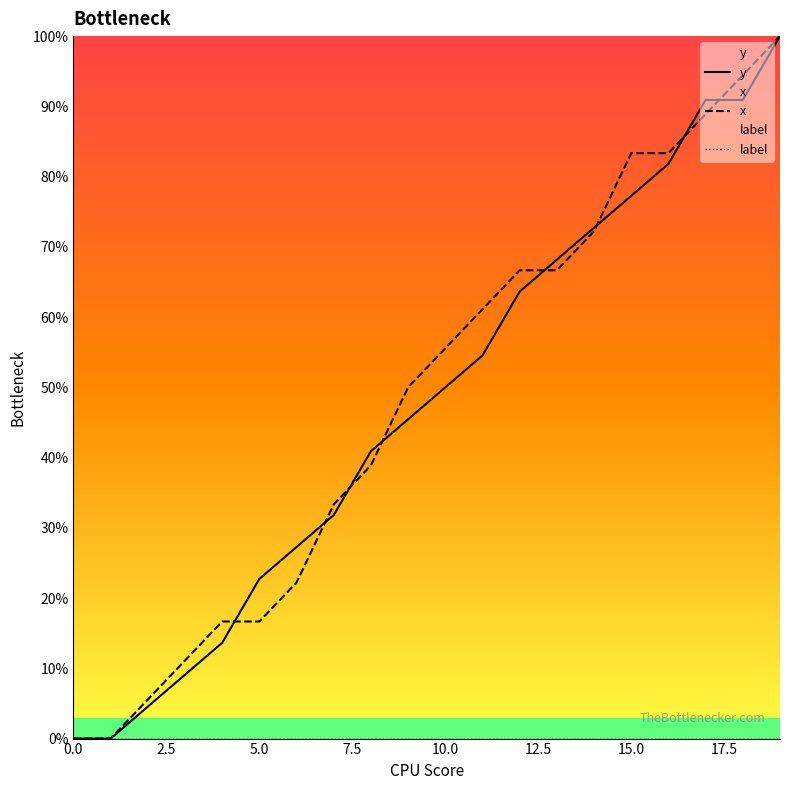

Is it true that x equals 16.7 at 5.0?

True